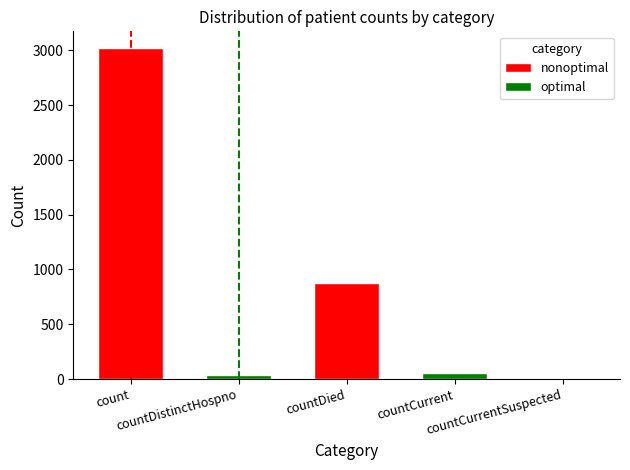

What is the average value?

798